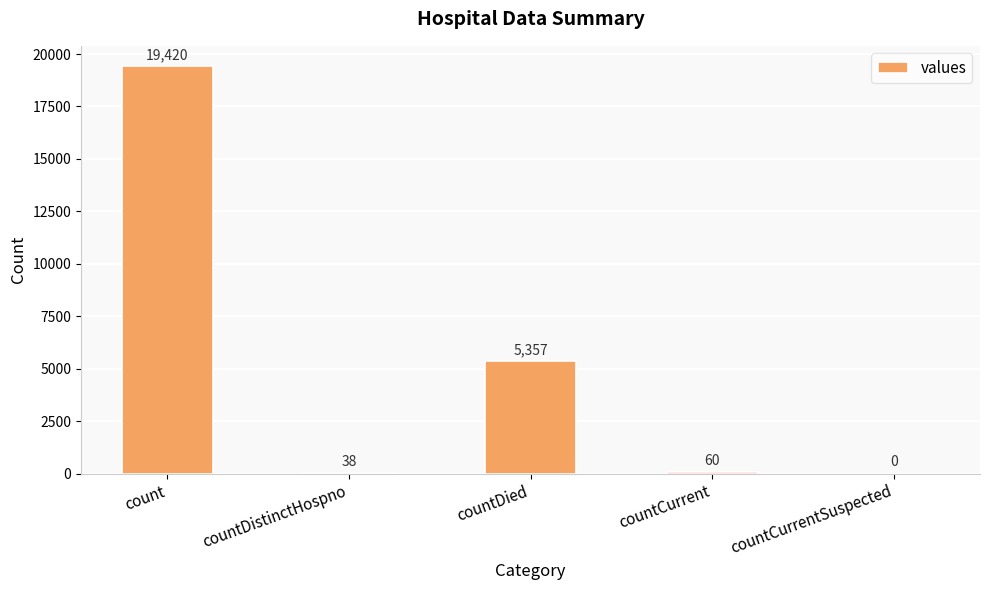

What is the sum of all values?

24875